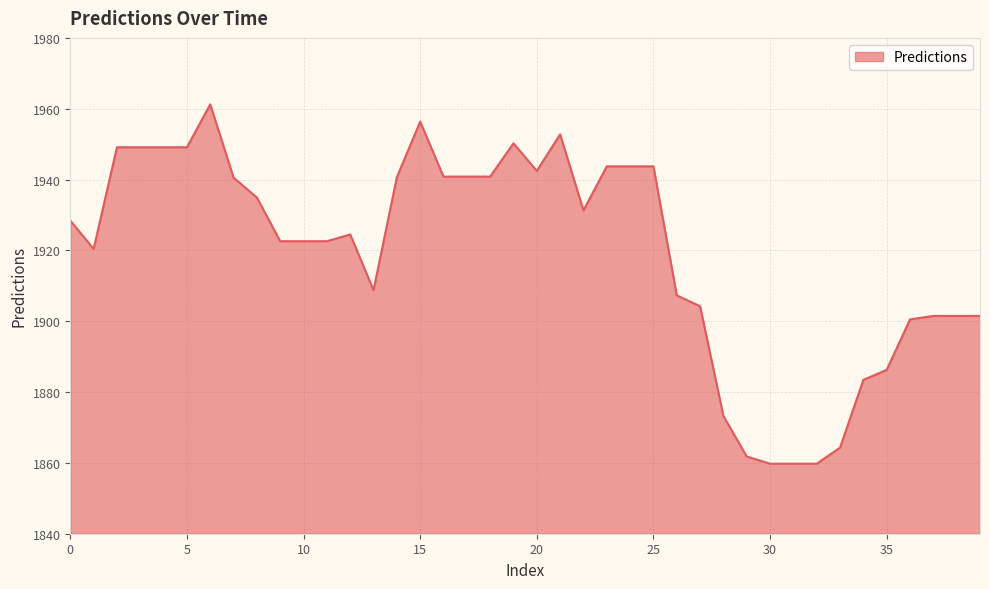

What is the maximum value shown in the chart?

1961.2